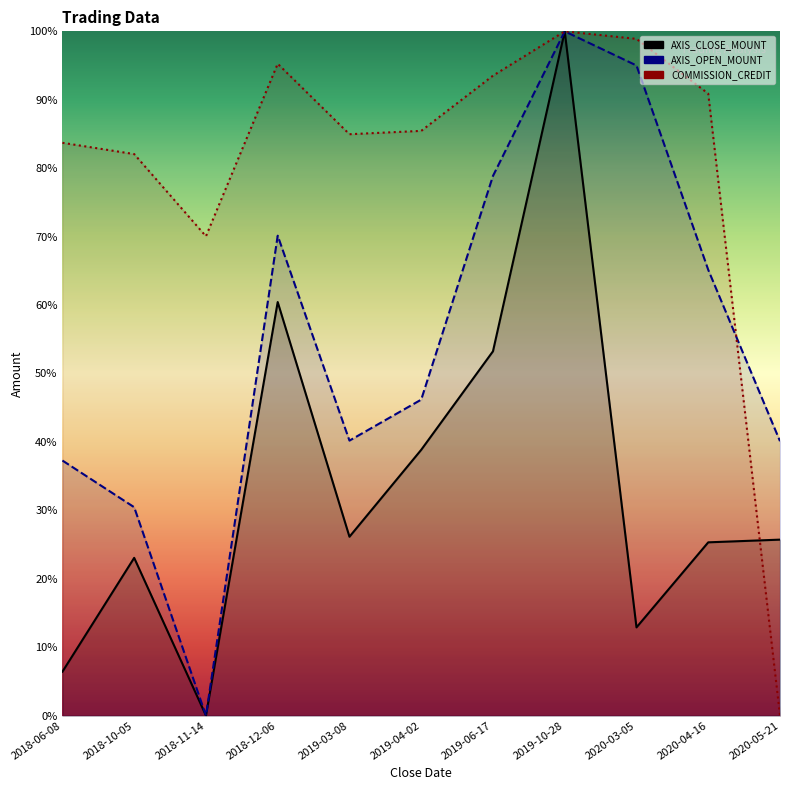

Between which two adjacent categories do AXIS_OPEN_MOUNT and COMMISSION_CREDIT first intersect?

2020-04-16 and 2020-05-21